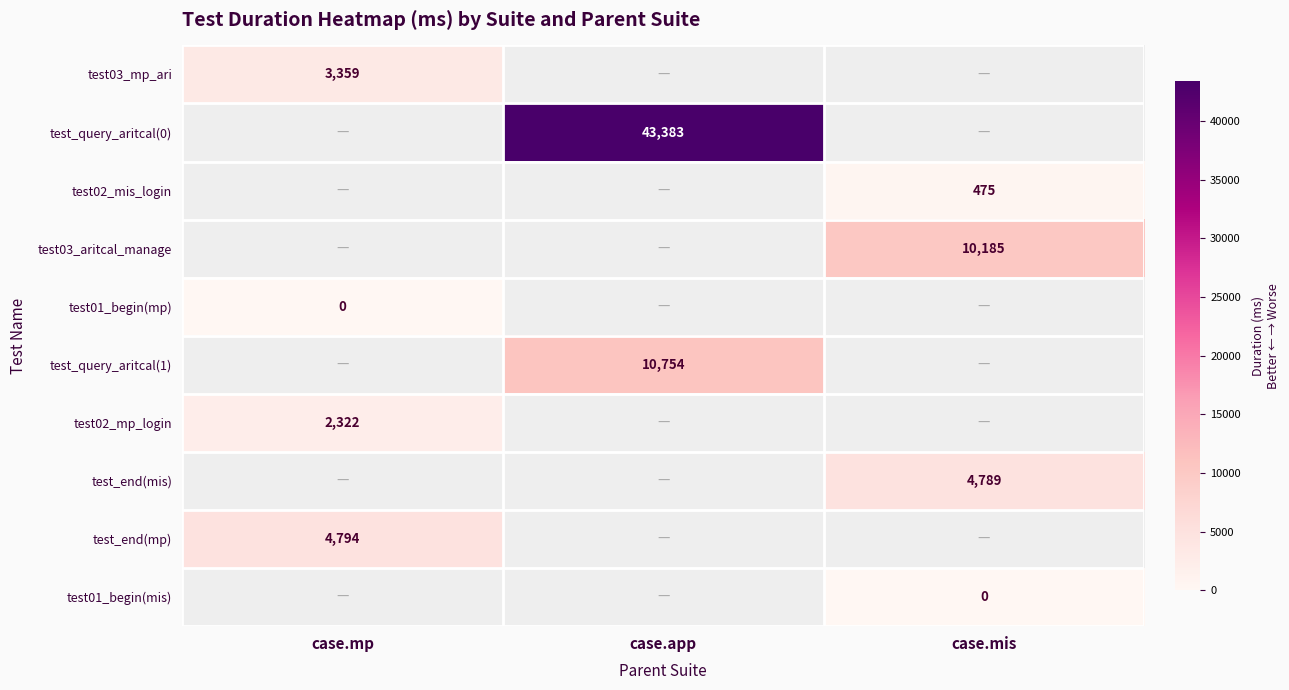

The test03_mp_ari series shows 1572 at case.mp. True or false?

False